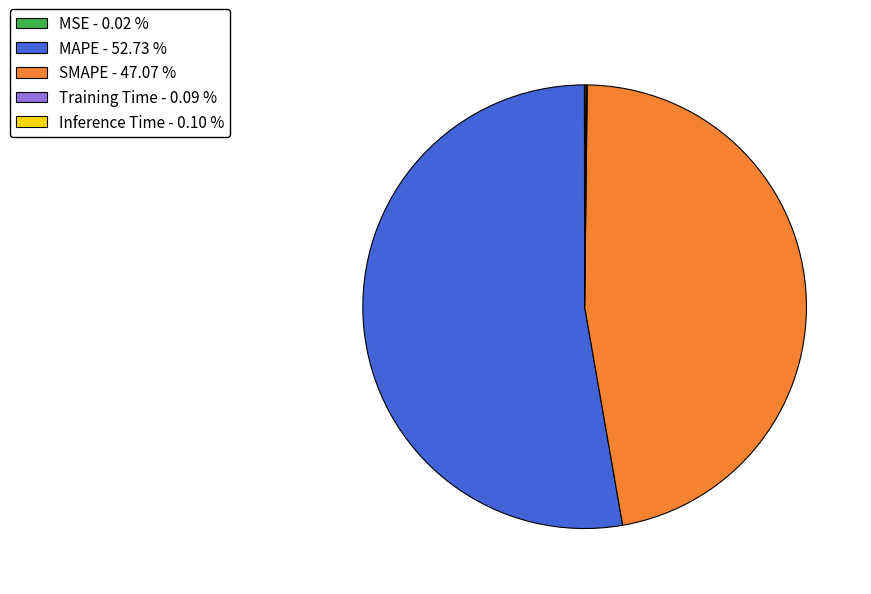

Between SMAPE - 47.07 % and MAPE - 52.73 %, which is larger?

MAPE - 52.73 %